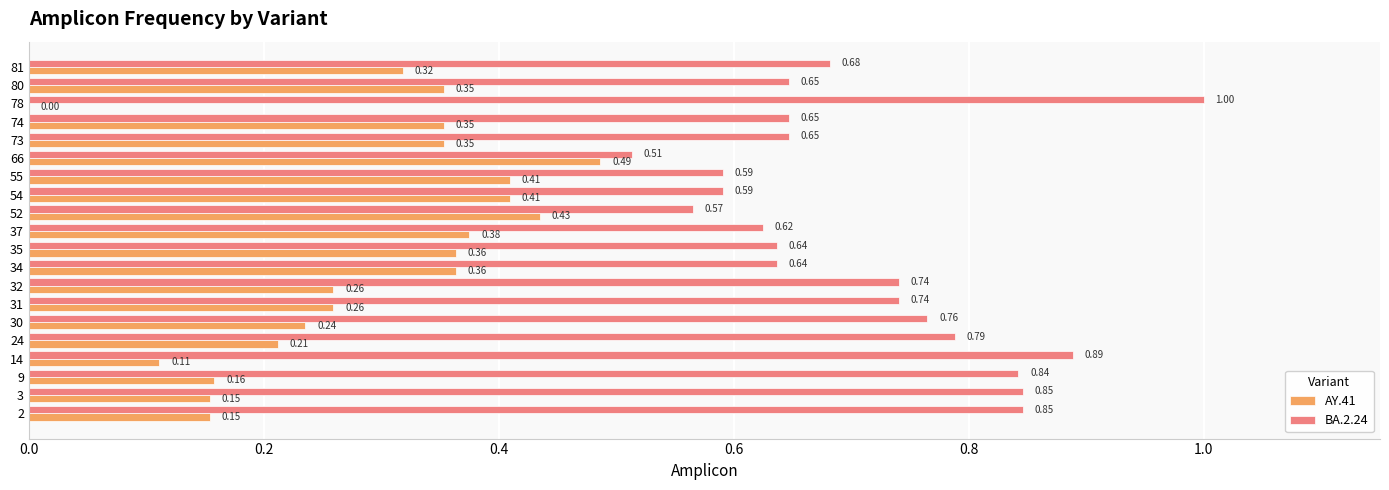

What is the total value across all series at 37?

1.0